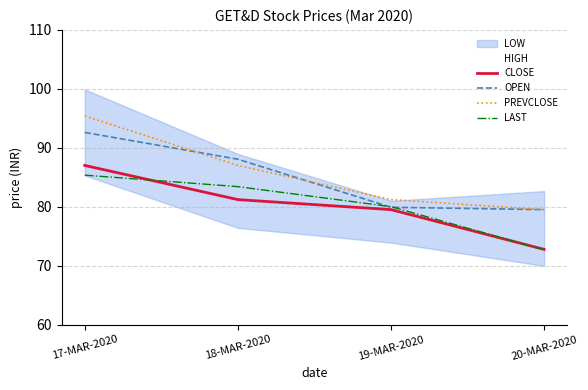

What is the average value of the CLOSE series?

80.1